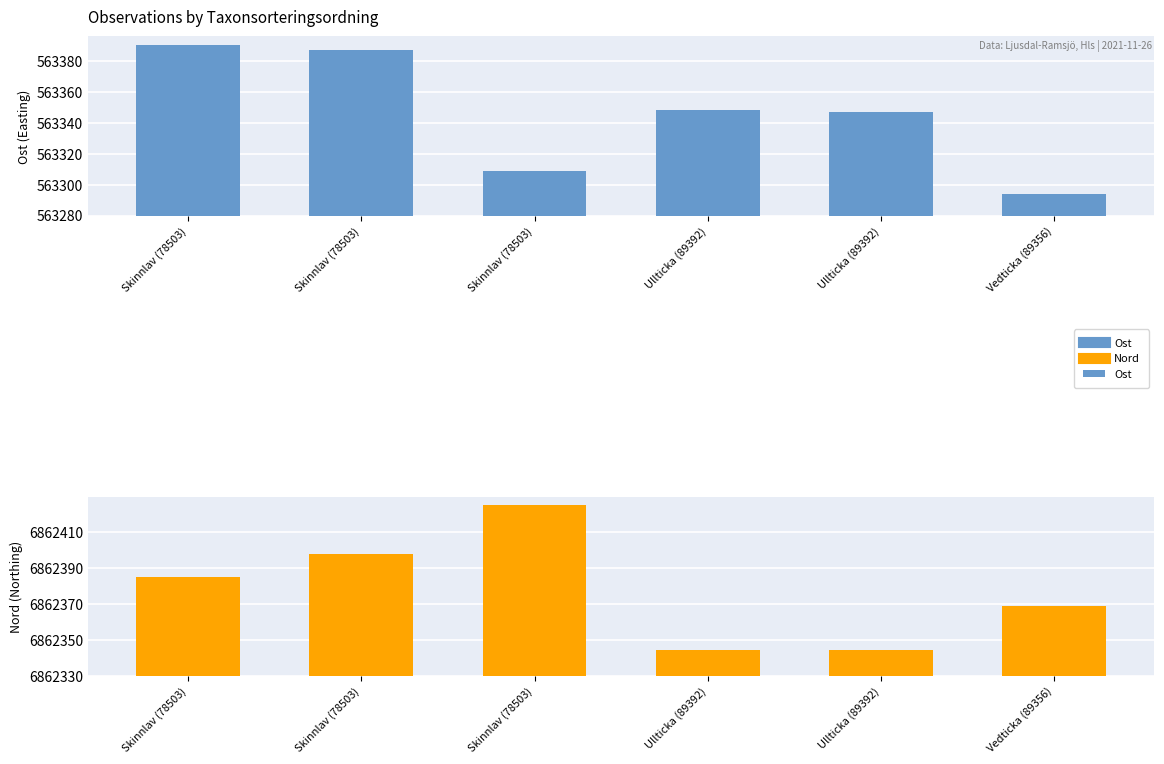

The Ost series shows 51.2 at Skinnlav (78503). True or false?

False